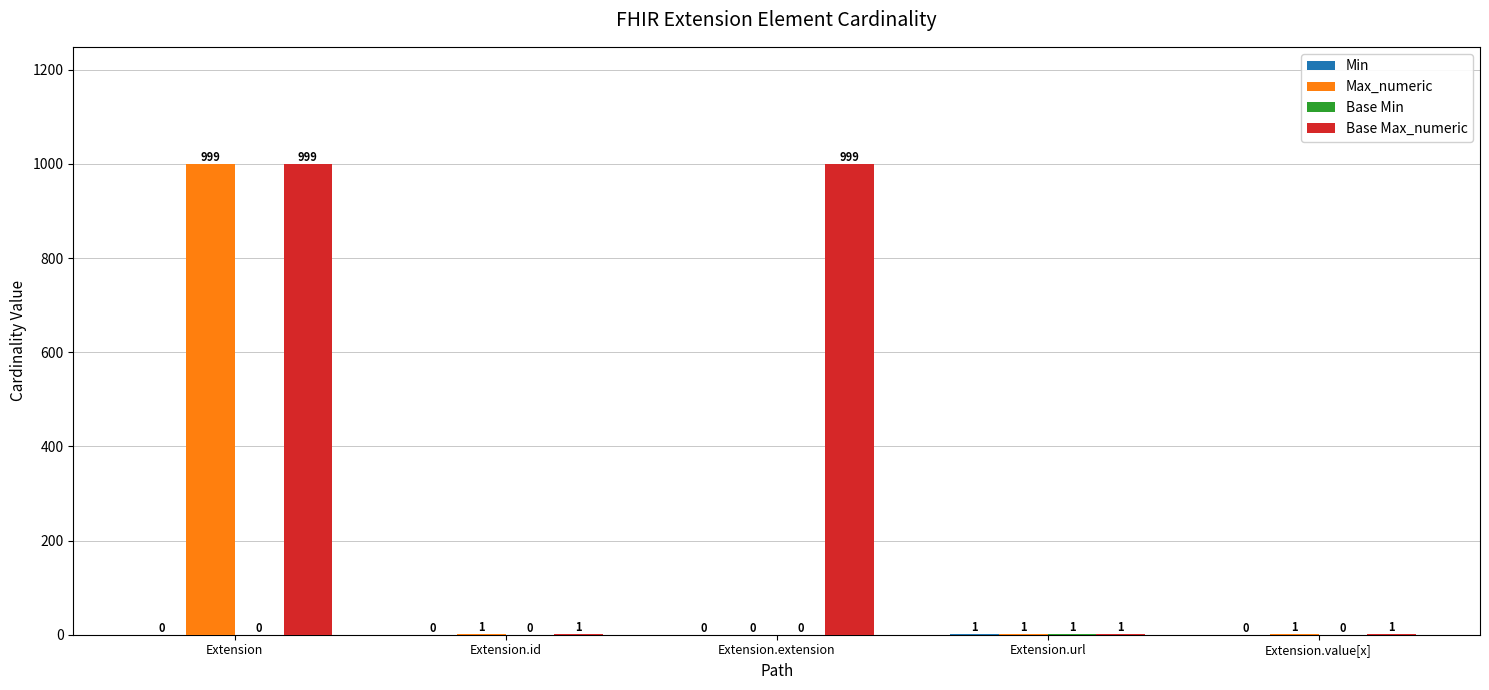

Is it true that Base Max_numeric equals 1 at Extension.id?

True